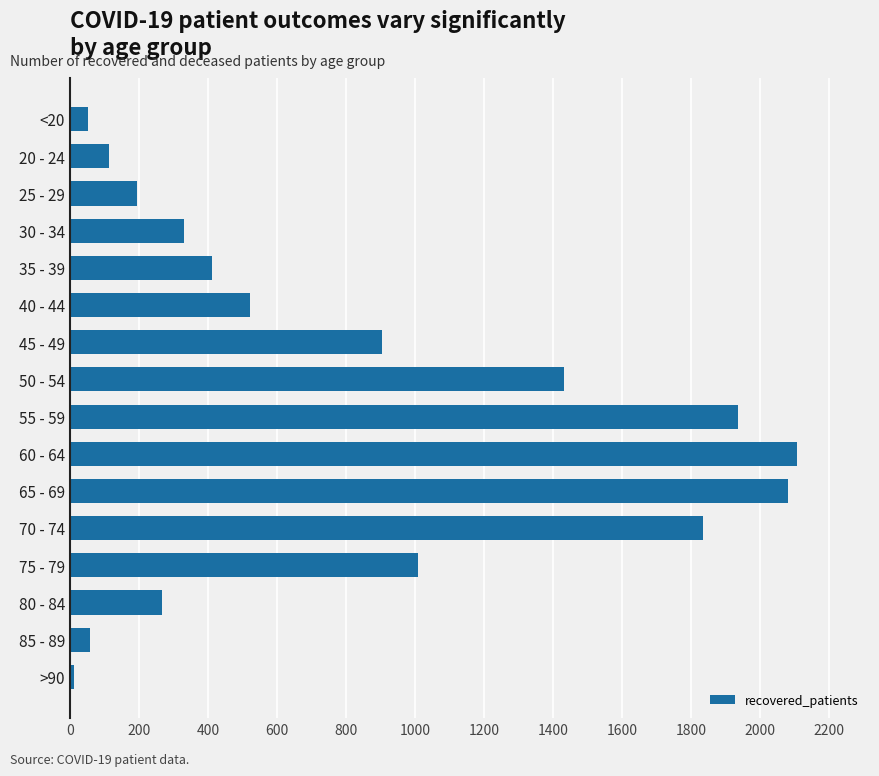

What is the greatest value displayed?

2108